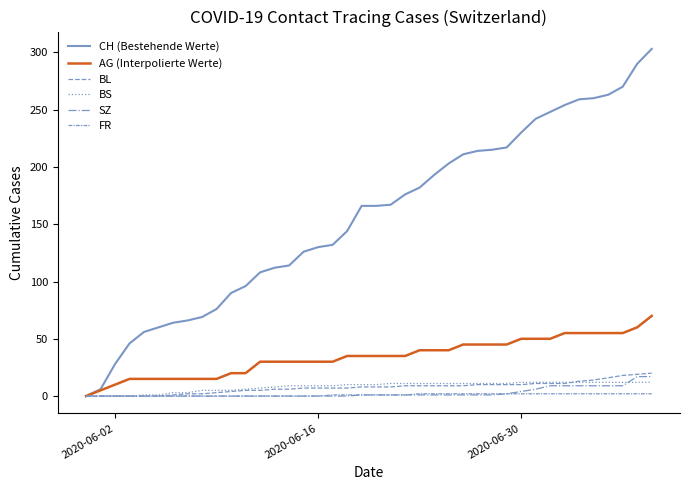

Which label corresponds to the smallest value in the chart?

2020-06-02